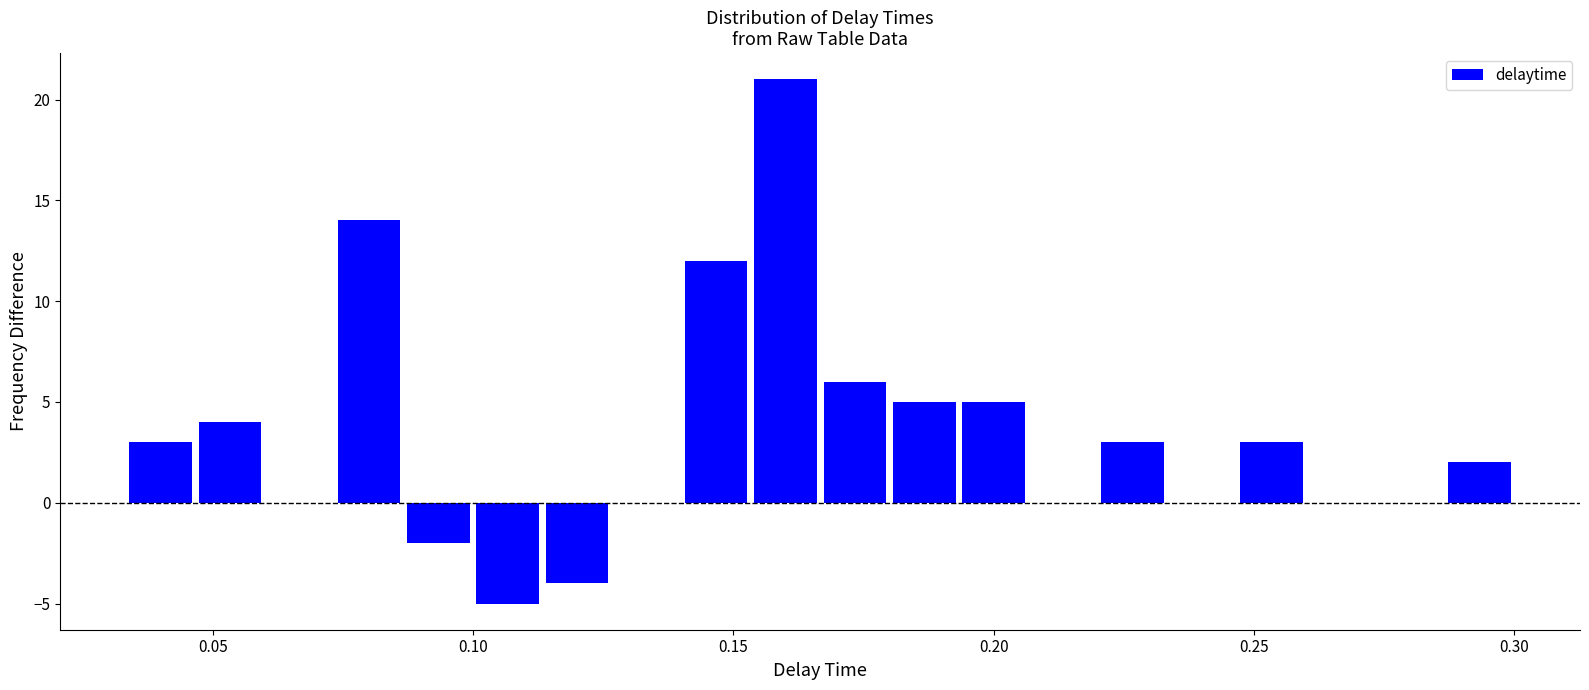

Around what value on the x-axis is the tallest bar? Give the approximate position of its centre, as read against the axis.

0.160